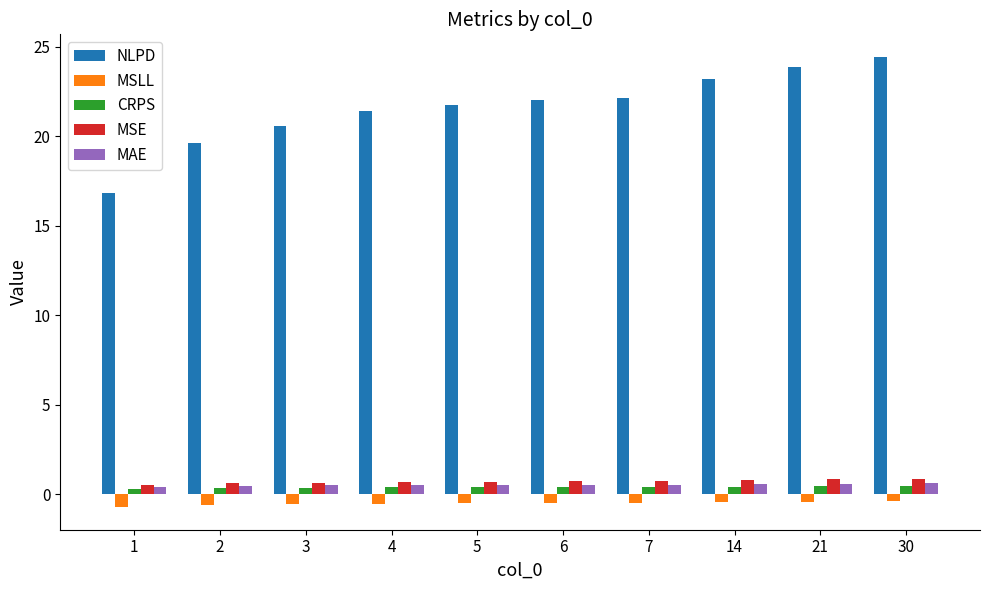

What is the value of the MSLL bar at the 9th from the left?

-0.4